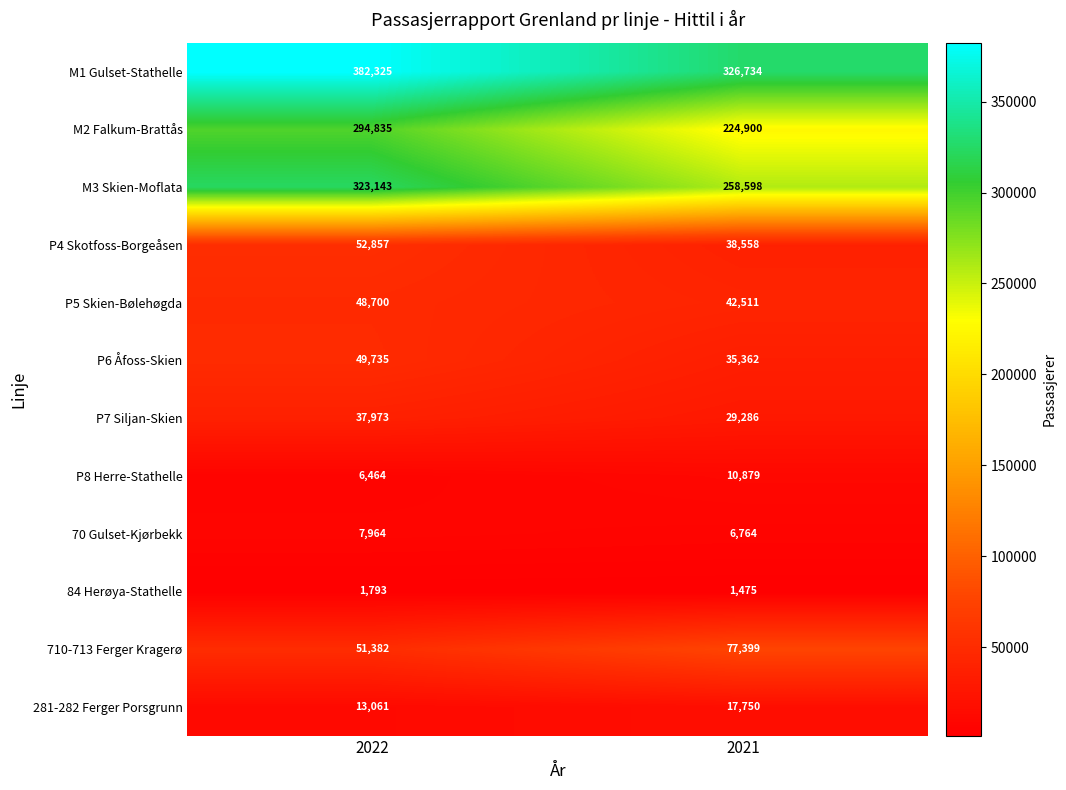

True or false: 281-282 Ferger Porsgrunn has a value of 21038 at 2022.

False